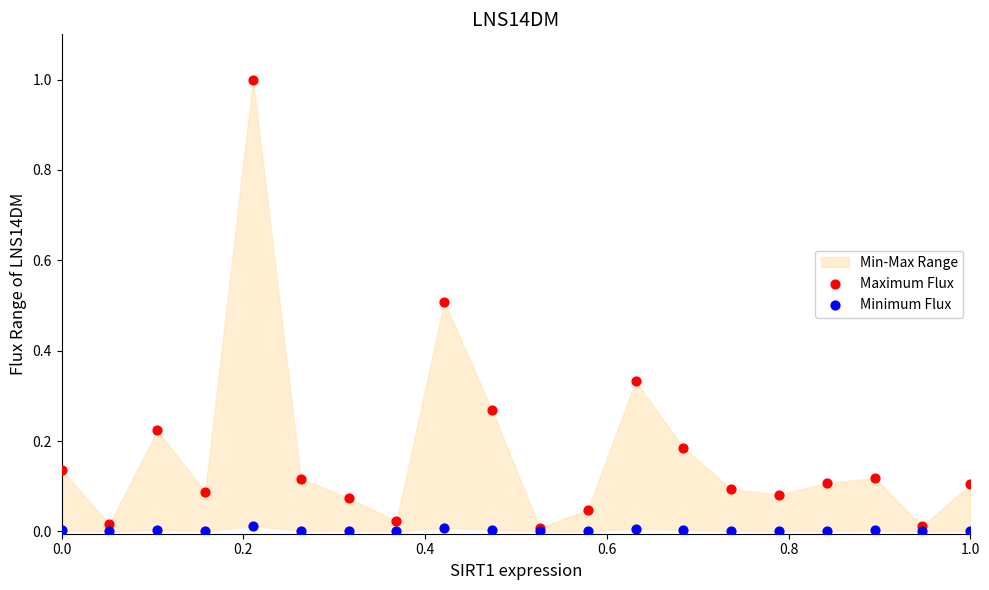

Which series has the widest spread of Y values?

Maximum Flux